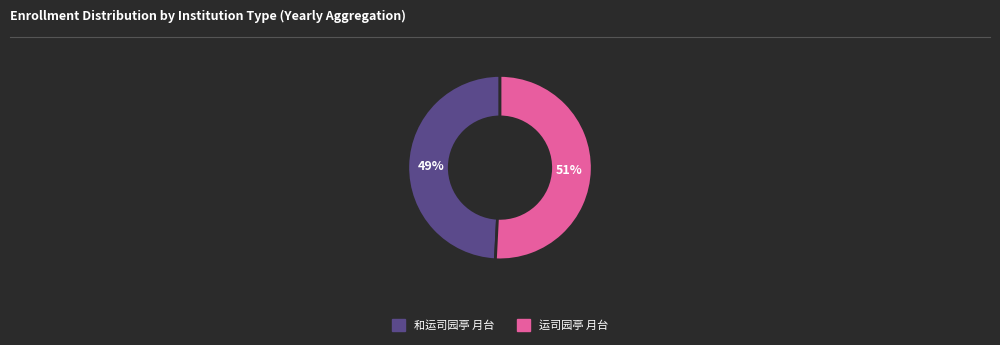

Count the number of slices in the pie.

2